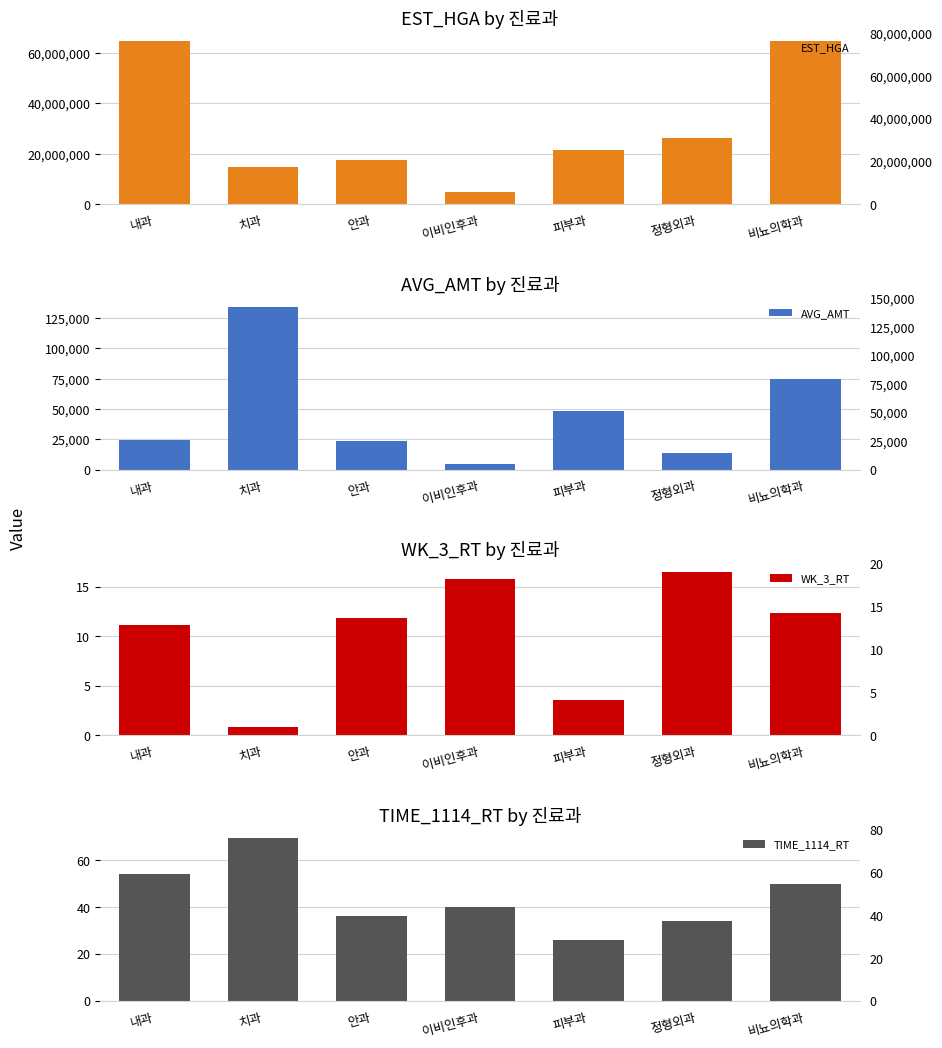

What is the difference between the highest and lowest values at 치과?

14841657.2